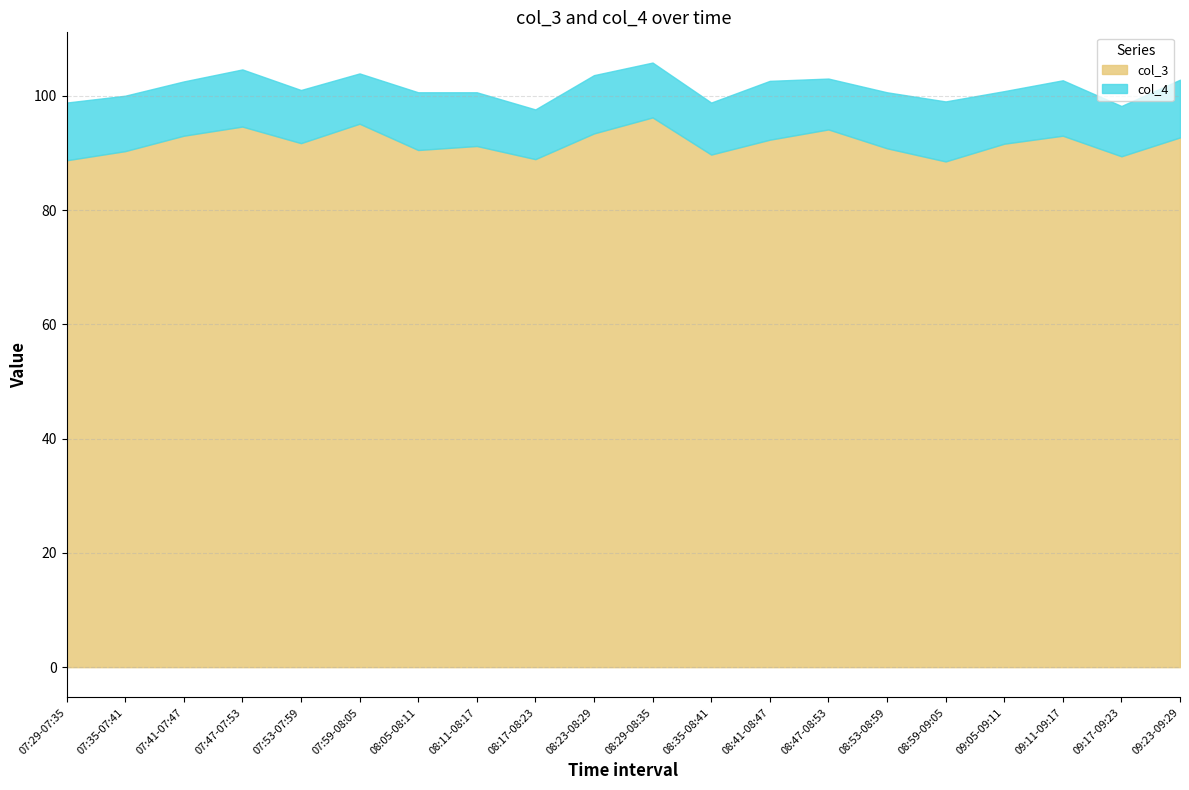

The col_3 series shows 49.6 at 09:17-09:23. True or false?

False